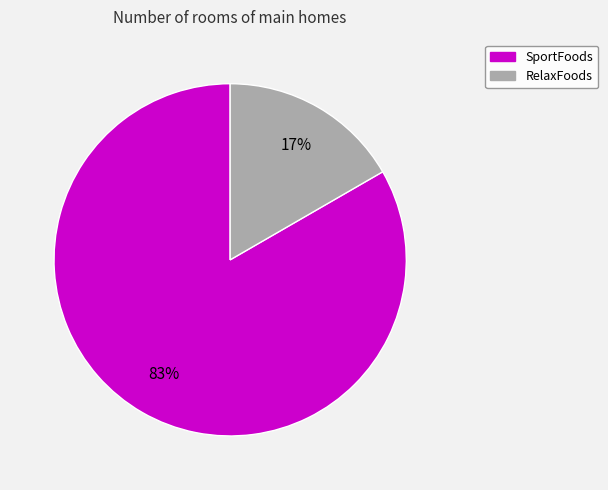

Which has a higher value, RelaxFoods or SportFoods?

SportFoods